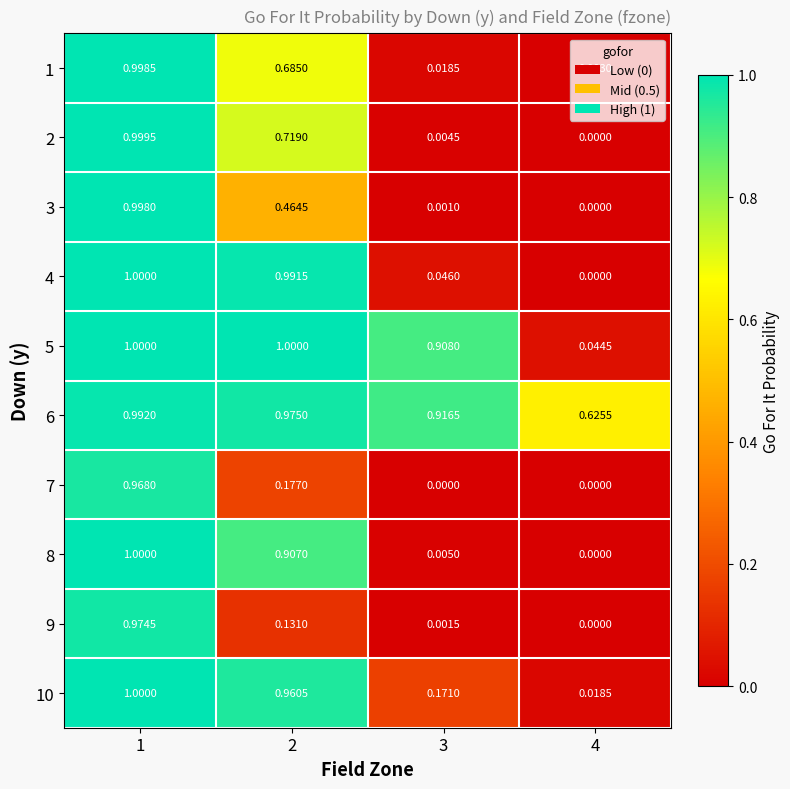

Reading left to right, transcribe all the data shown in this chart.

1: 1=1.0	2=0.7	3=0.0	4=0.0
2: 1=1.0	2=0.7	3=0.0	4=0.0
3: 1=1.0	2=0.5	3=0.0	4=0.0
4: 1=1.0	2=1.0	3=0.0	4=0.0
5: 1=1.0	2=1.0	3=0.9	4=0.0
6: 1=1.0	2=1.0	3=0.9	4=0.6
7: 1=1.0	2=0.2	3=0.0	4=0.0
8: 1=1.0	2=0.9	3=0.0	4=0.0
9: 1=1.0	2=0.1	3=0.0	4=0.0
10: 1=1.0	2=1.0	3=0.2	4=0.0